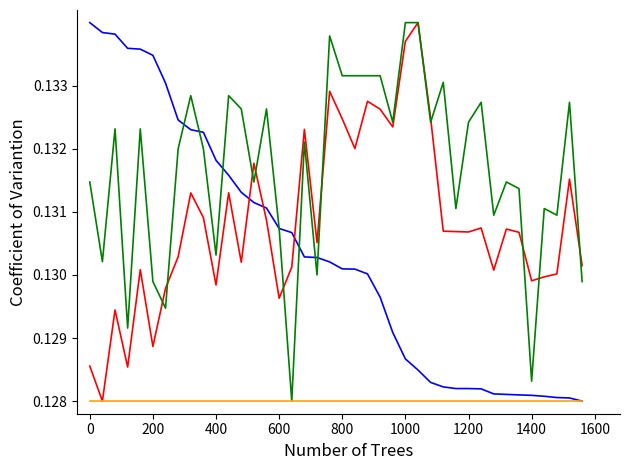

At which category is the sum across all series the highest?

19